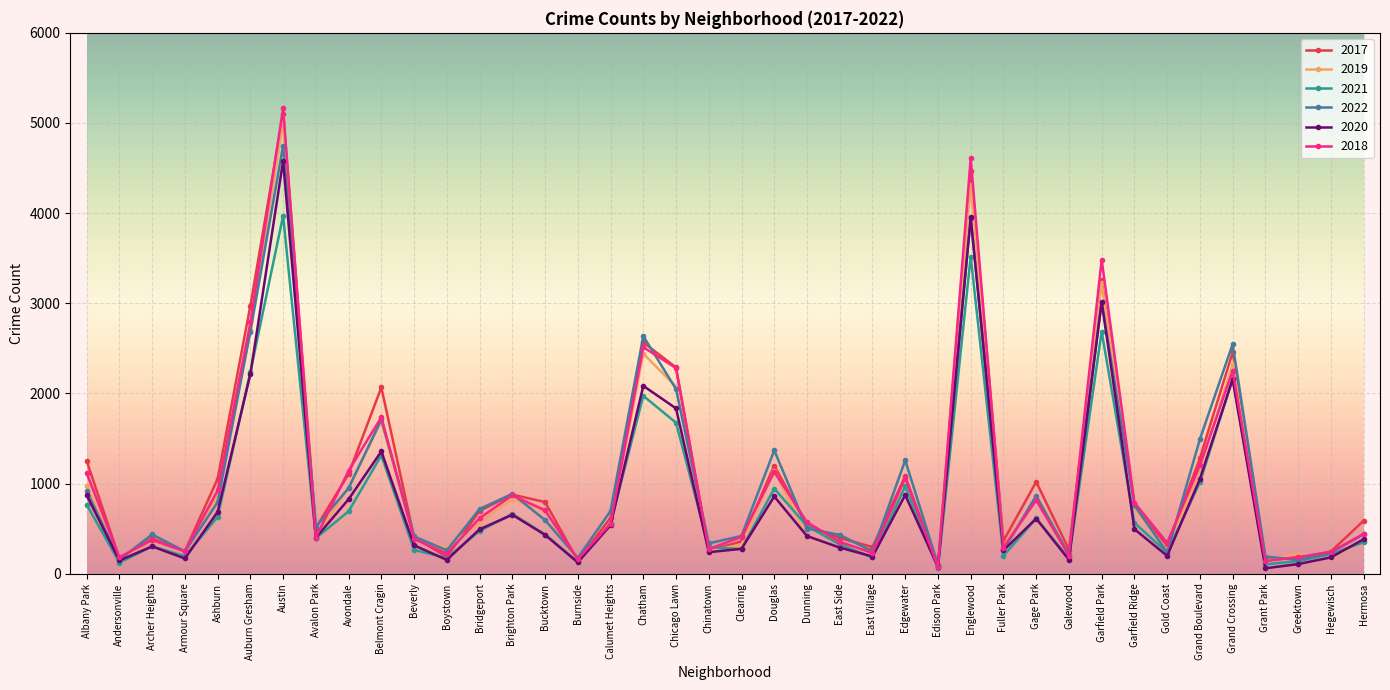

List the series in order of their peak value, highest first.

2018, 2017, 2019, 2022, 2020, 2021